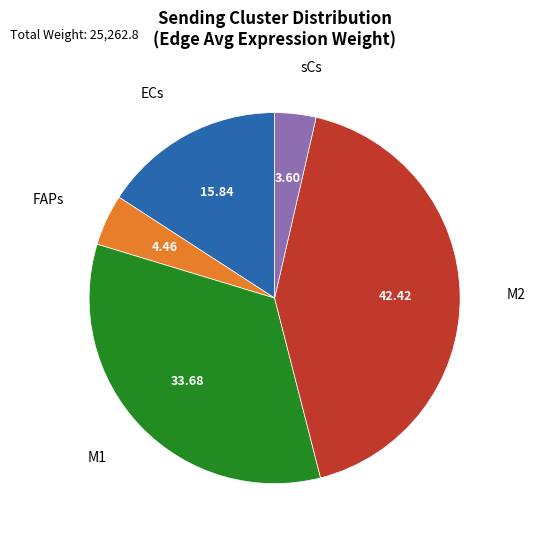

Is there any slice that represents more than half of the pie?

No